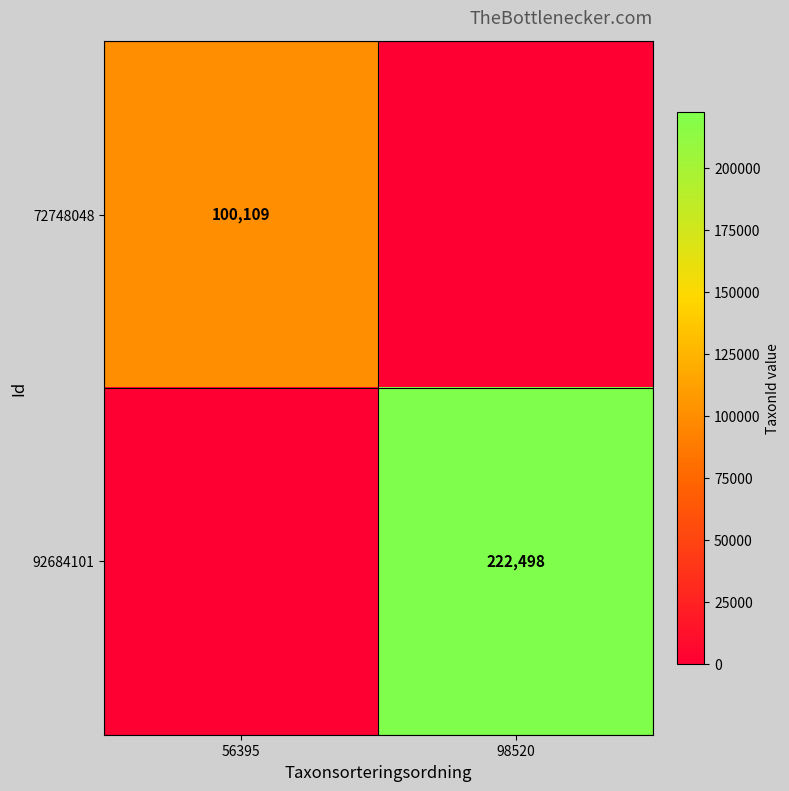

The 72748048 series shows 100109 at 56395. True or false?

True